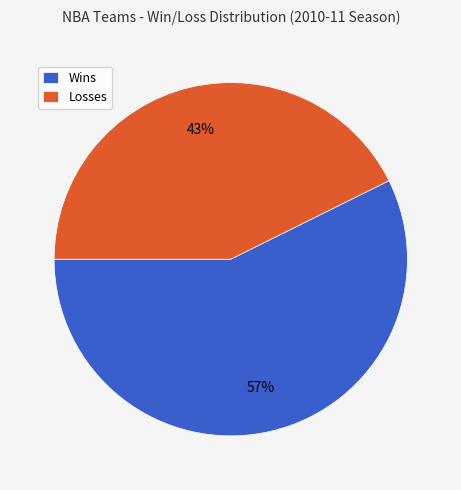

To the nearest percent, what is the average slice percentage?

50%